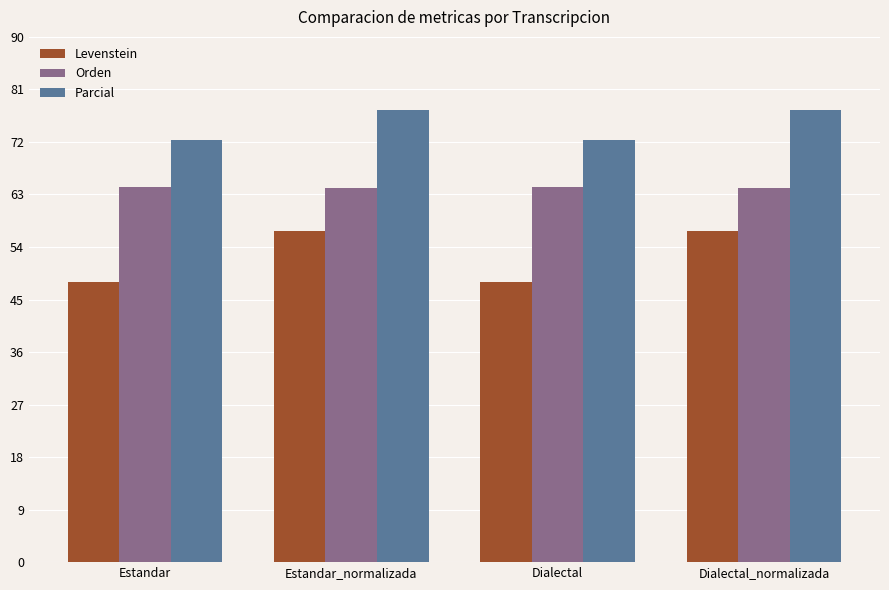

The Orden series shows 94.5 at Estandar. True or false?

False